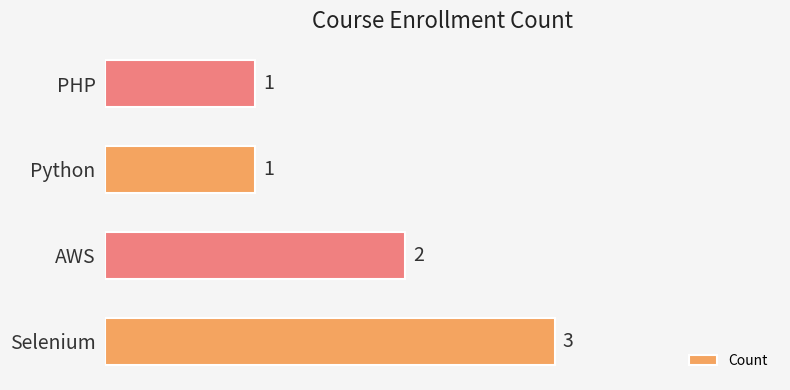

What is the maximum value shown in the chart?

3